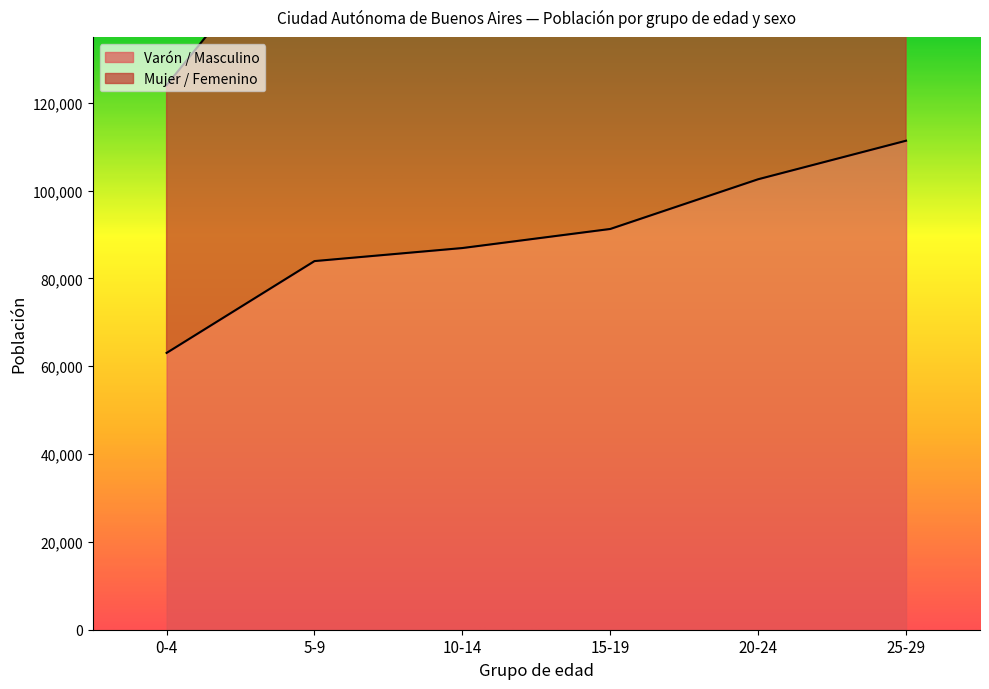

What is the difference between the highest and lowest values at 0-4?

60975